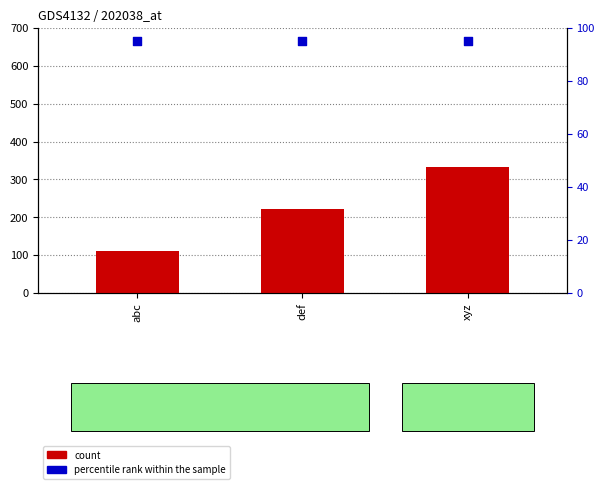

Which series has the largest total across all categories?

count